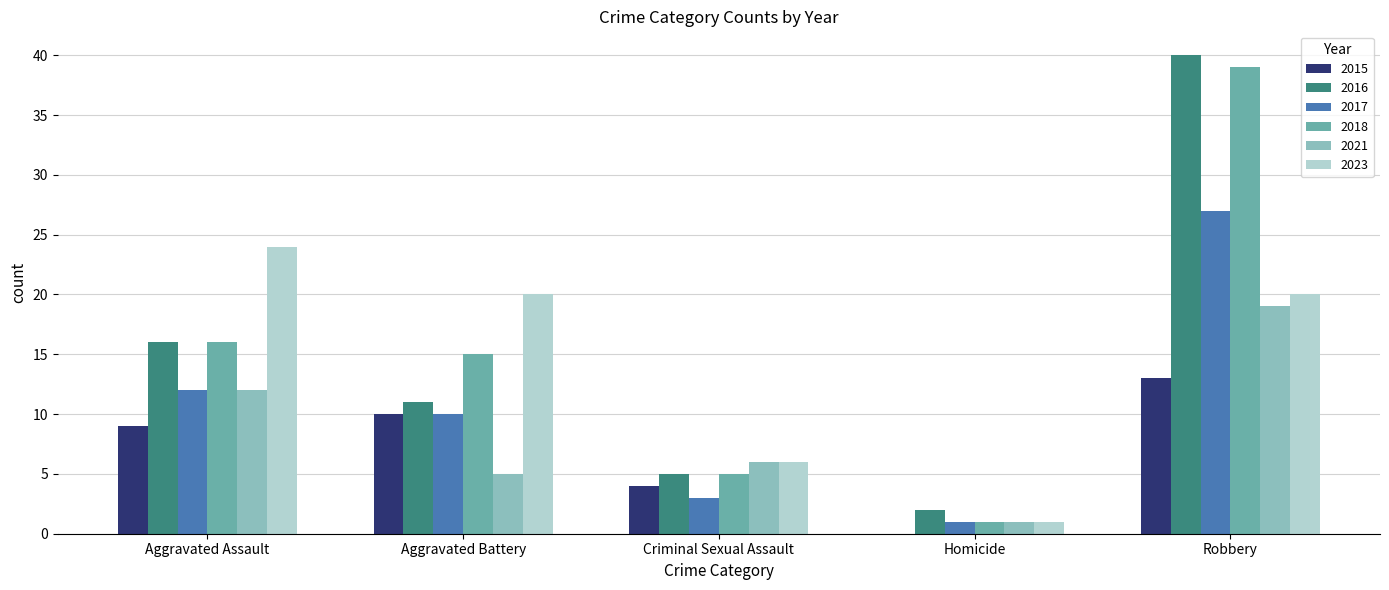

Which category has the highest value in the 2015 series?

Robbery